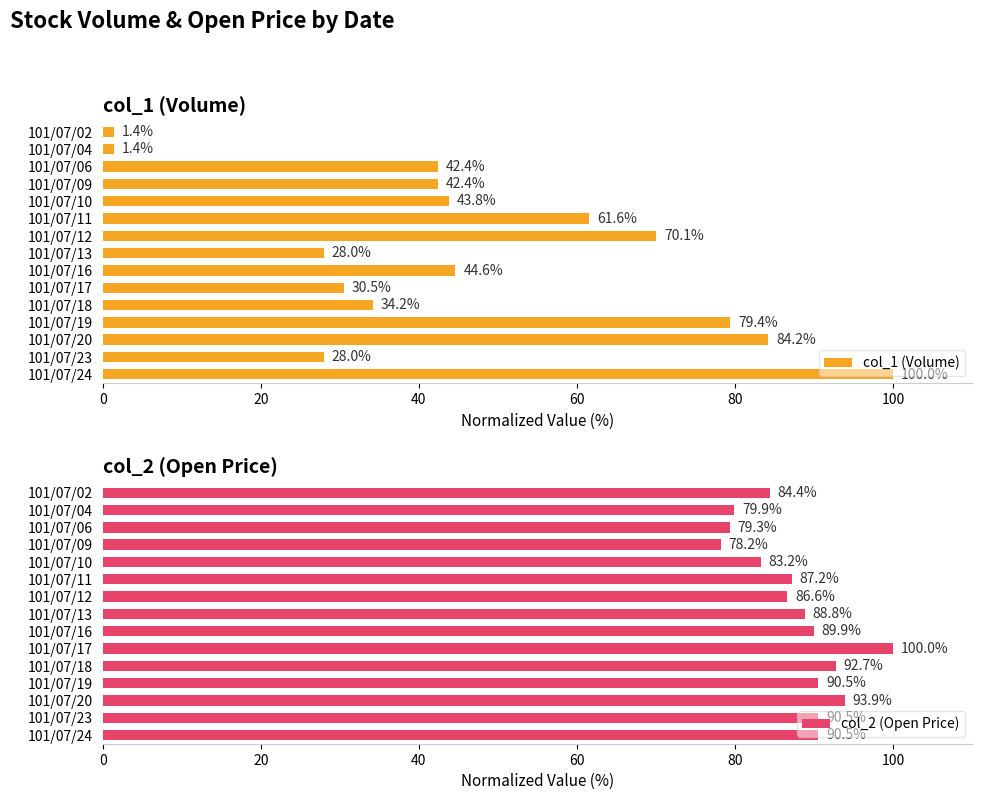

What is the difference between the col_1 (Volume) values at 101/07/18 and 101/07/23?

6.2